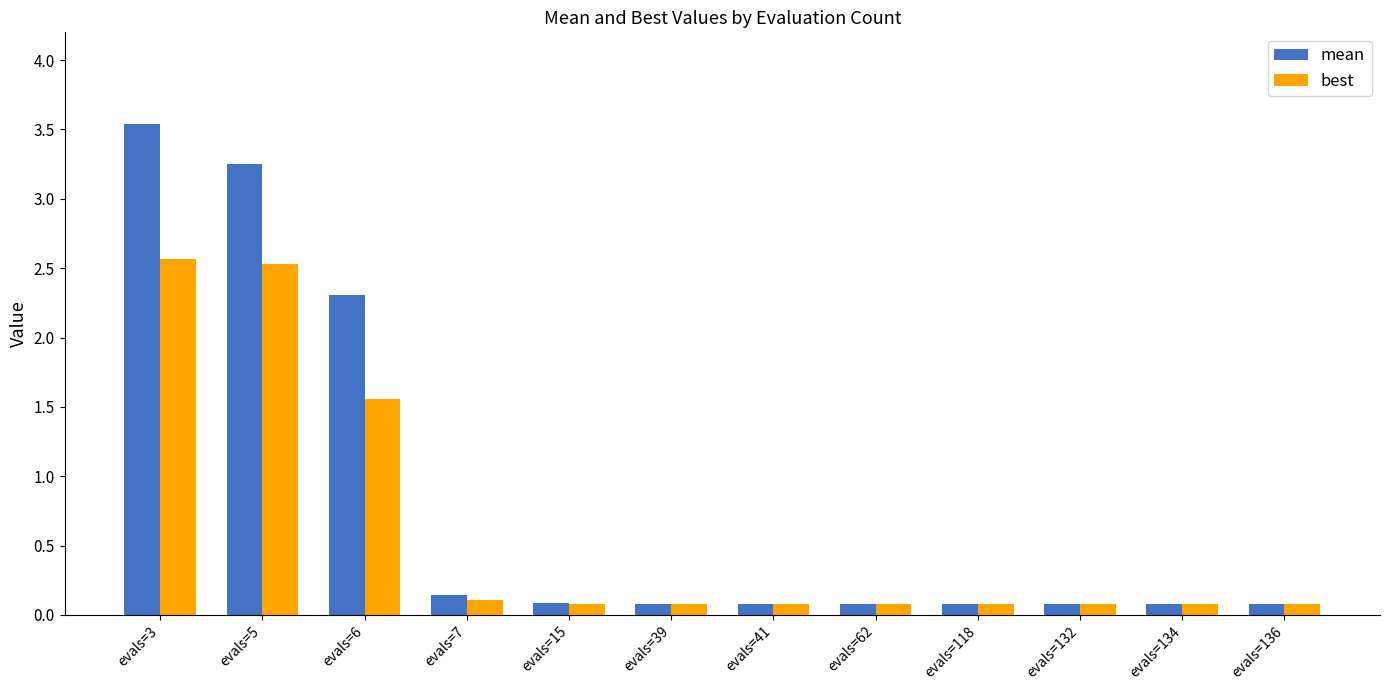

What is the value of the mean bar at the 7th from the left?

0.1